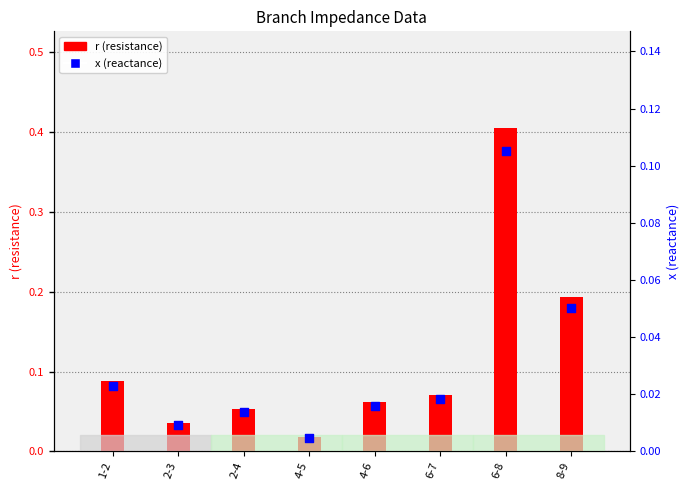

Which series reaches the minimum Y coordinate?

x (reactance)